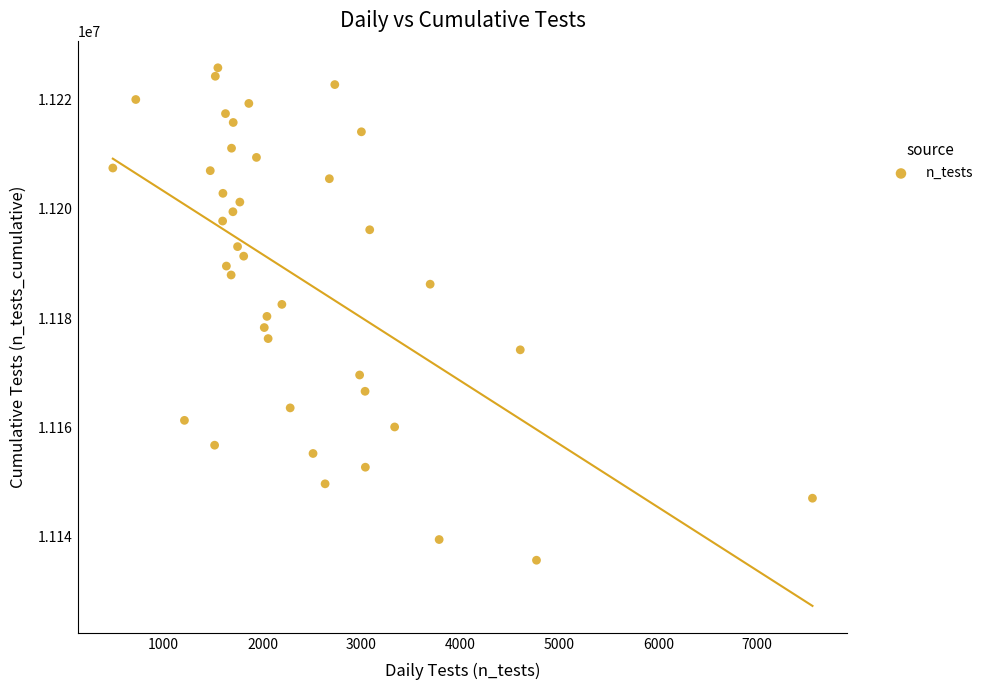

What is the range of X values (max minus min)?

7073